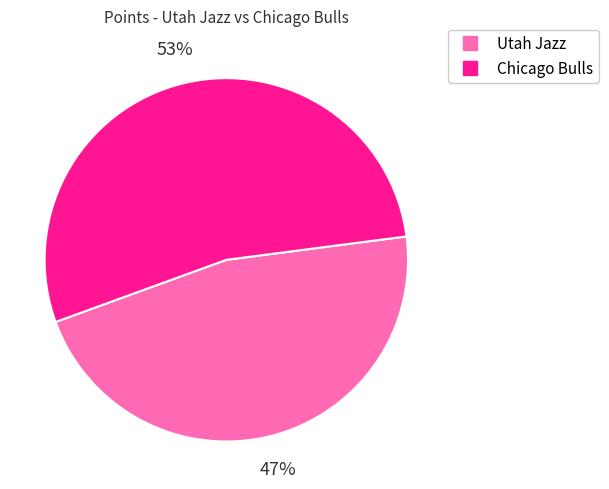

Which slice is the largest?

Chicago Bulls